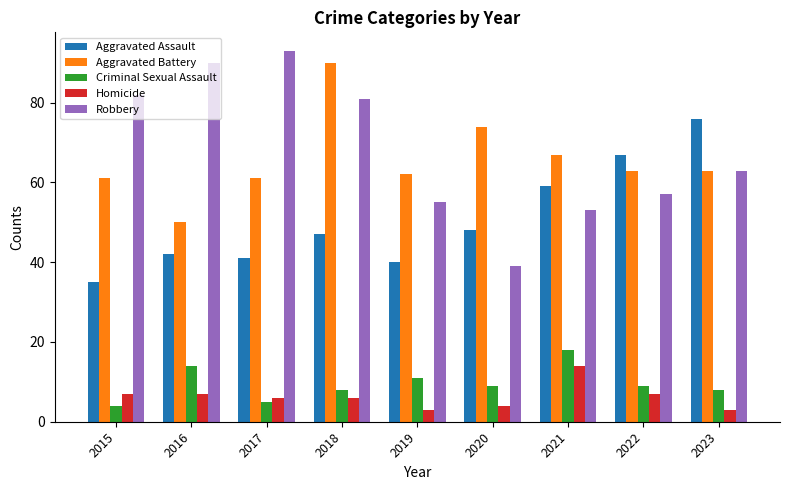

How many groups of bars are there?

9